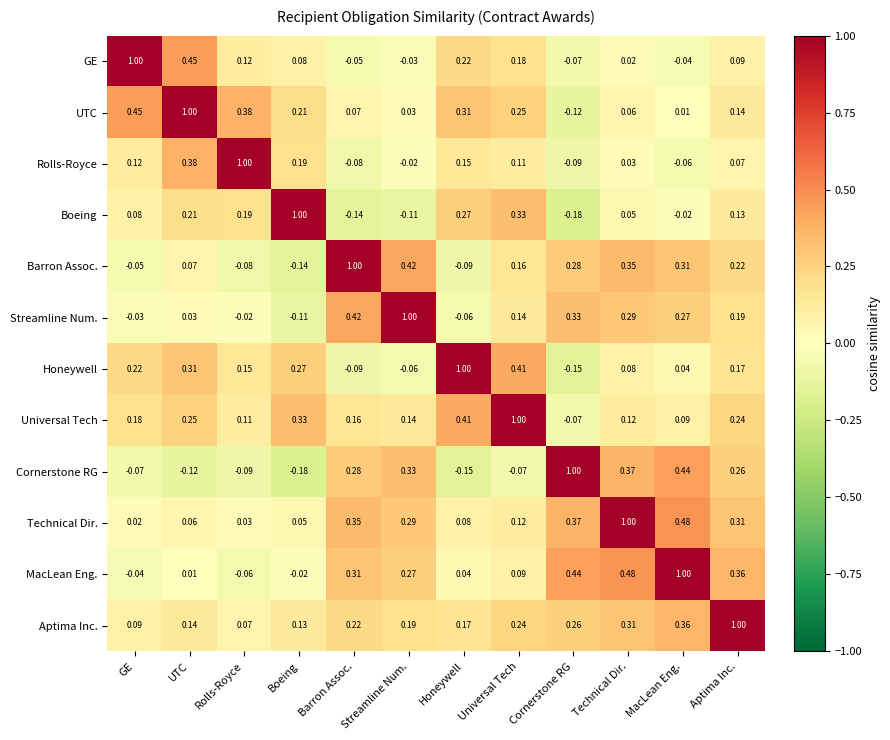

At which label is Technical Dir. closest to 0?

GE